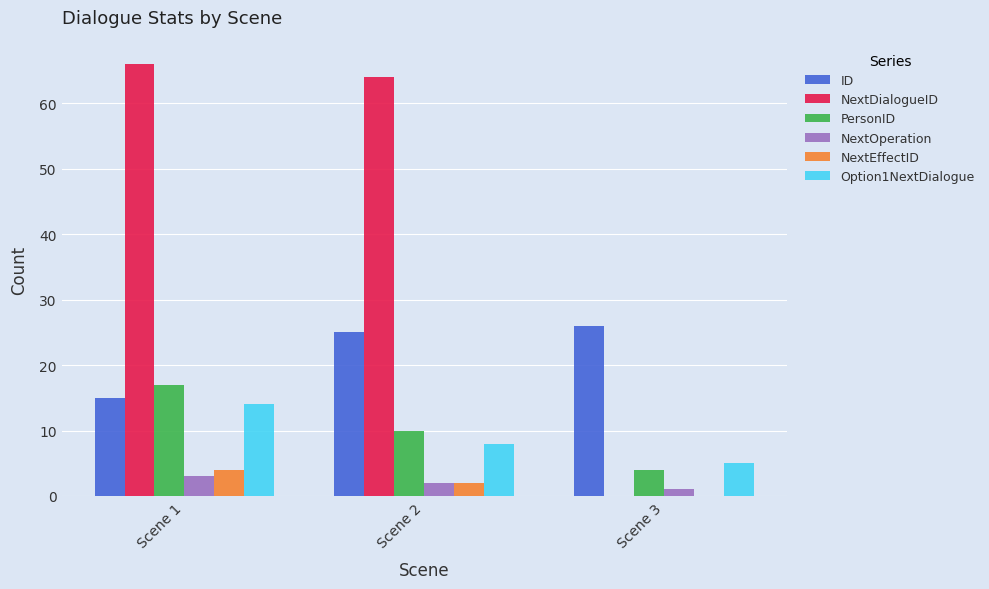

Which series changed the most between Scene 1 and Scene 3?

NextDialogueID